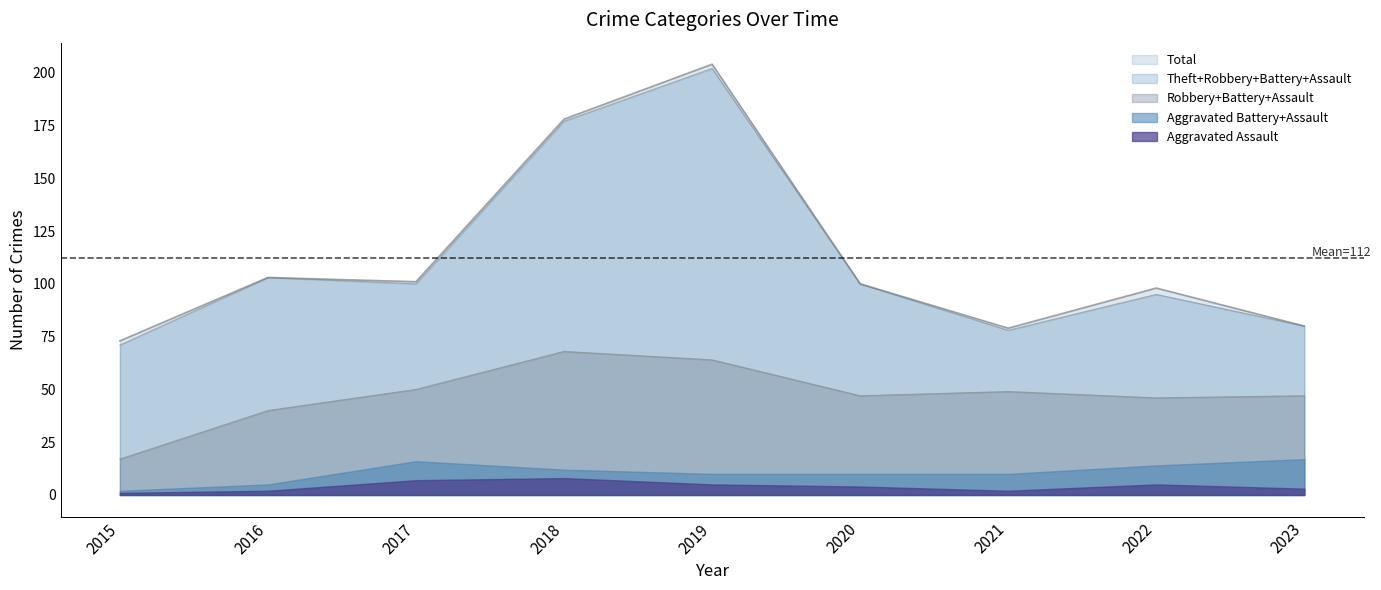

True or false: Total and Theft intersect in this chart.

False